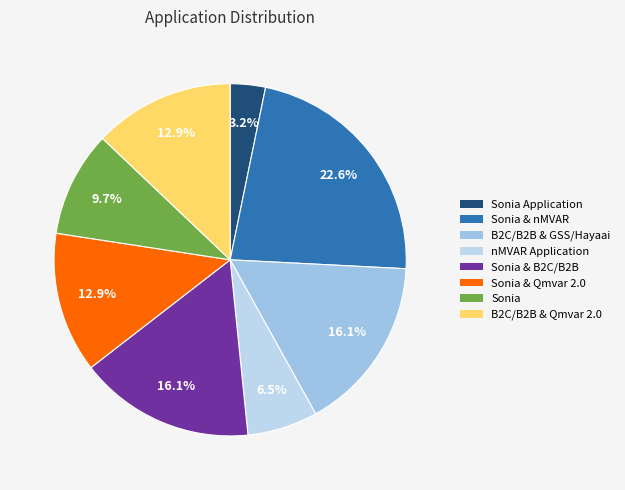

How many segments does this pie chart have?

8